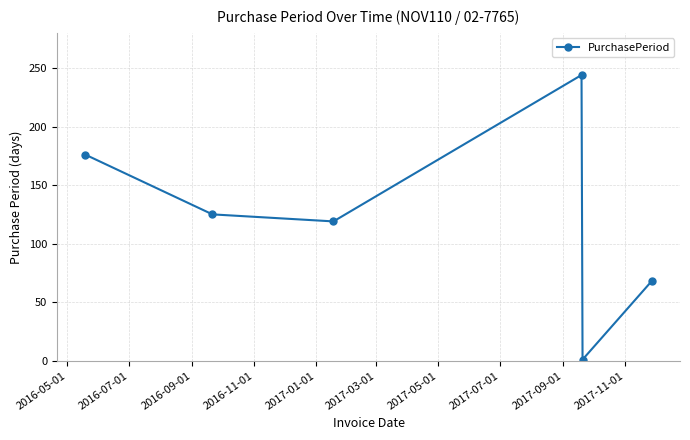

What is the average value?

122